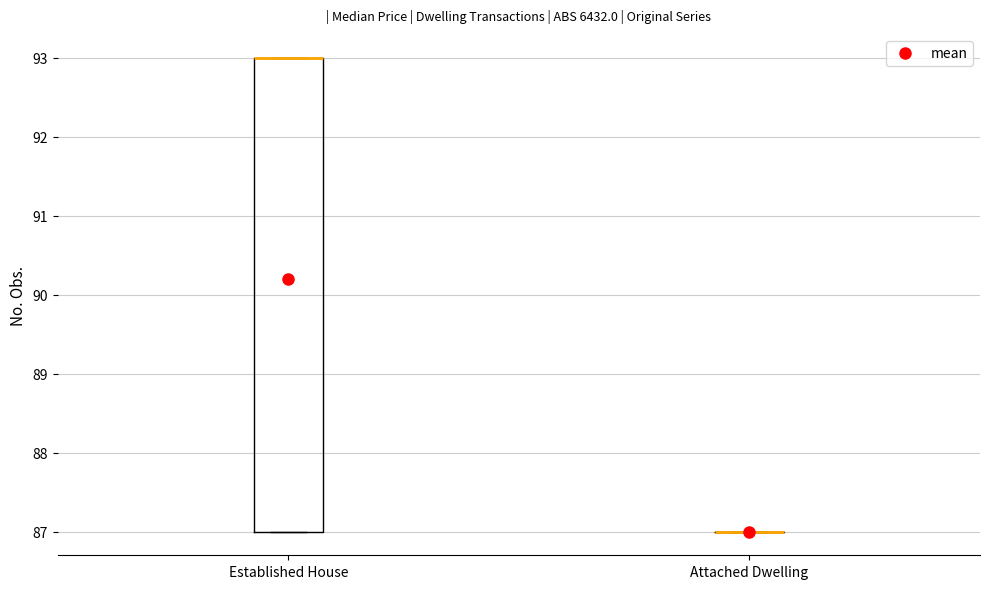

Reading left to right, transcribe this box plot: for each box, give where its median line is, the range the box spans, and where its two whiskers end, as read against the y-axis. The values are not printed on the chart, so give them approximately, as read against the axis.

Established House: median 93 (drawn on the box's upper edge), box 87 to 93, whiskers 87 to 93
Attached Dwelling: box collapsed to a line at 87, whiskers 87 to 87